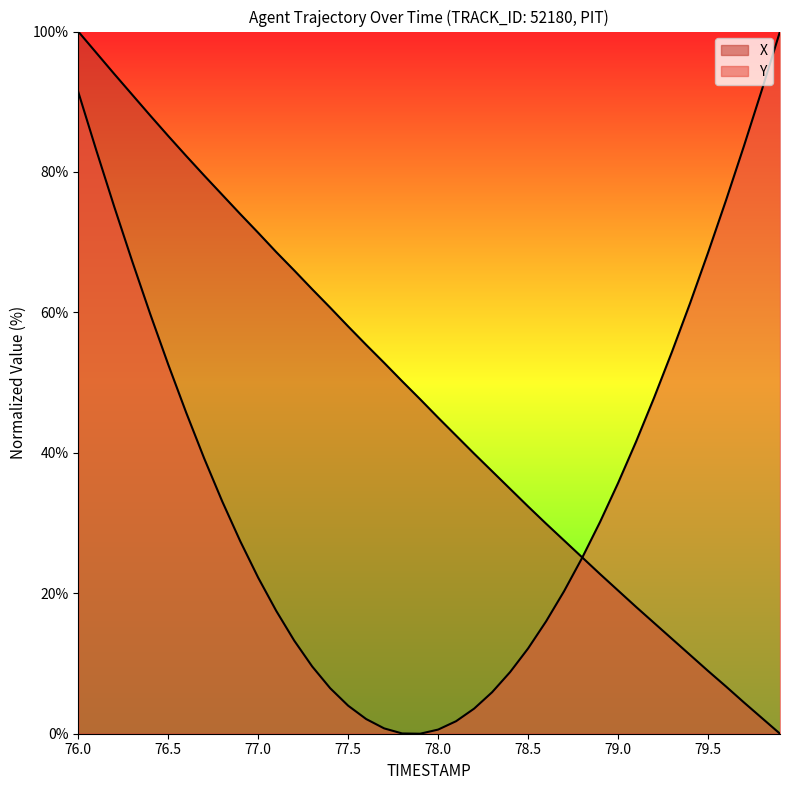

Which series has the largest range (max minus min)?

X